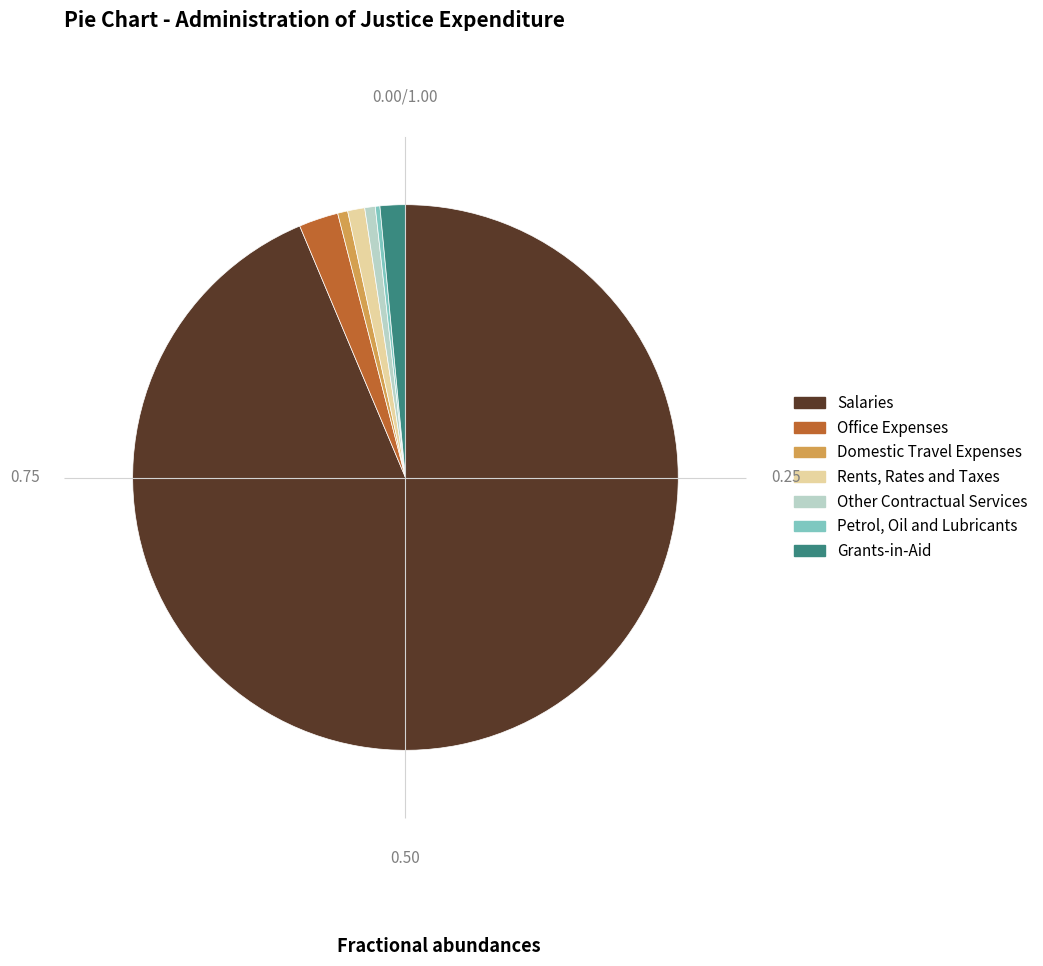

True or false: Grants-in-Aid accounts for 11% of the total.

False